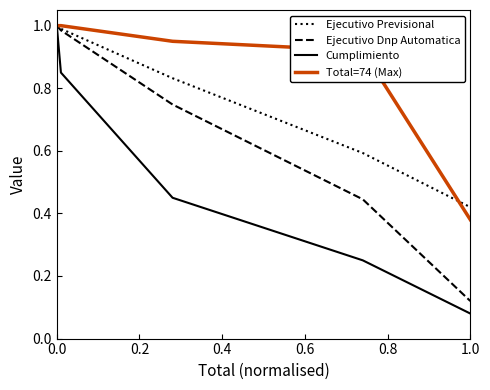

Which series has the largest range (max minus min)?

Cumplimiento